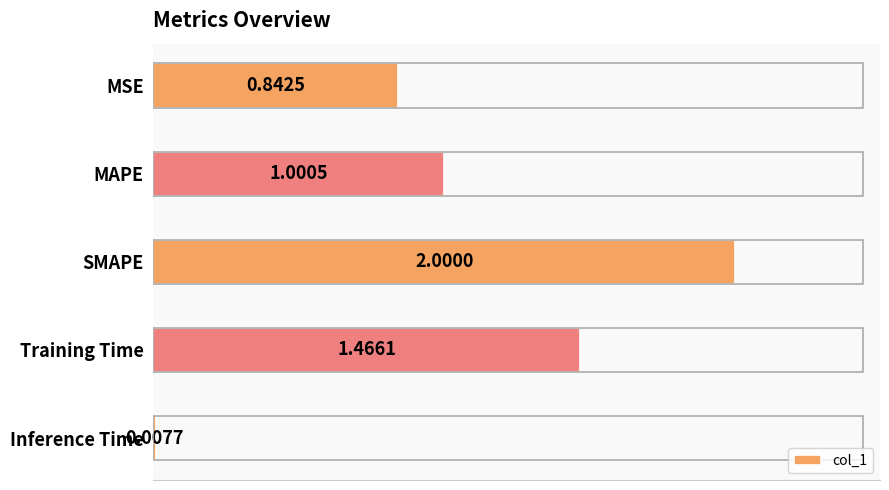

Rank the categories by value from highest to lowest.

SMAPE, Training Time, MAPE, MSE, Inference Time